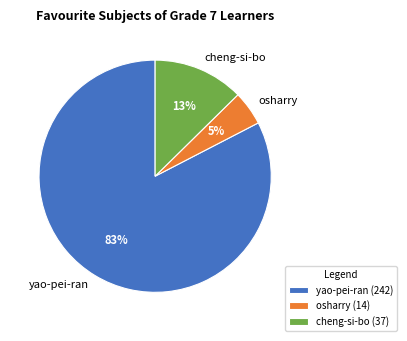

To the nearest percent, what portion does cheng-si-bo represent?

13%